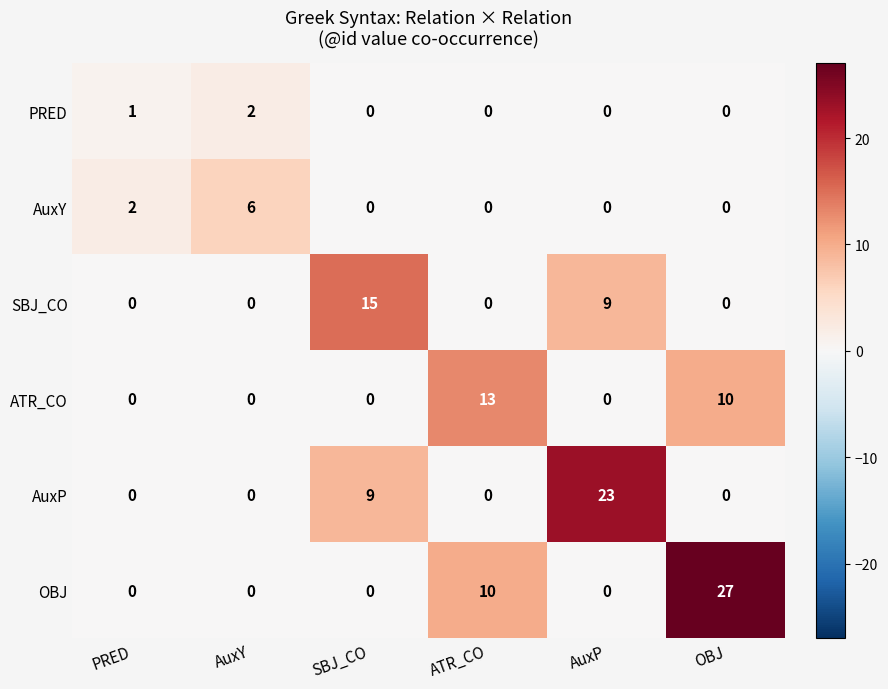

What is the greatest value displayed?

27